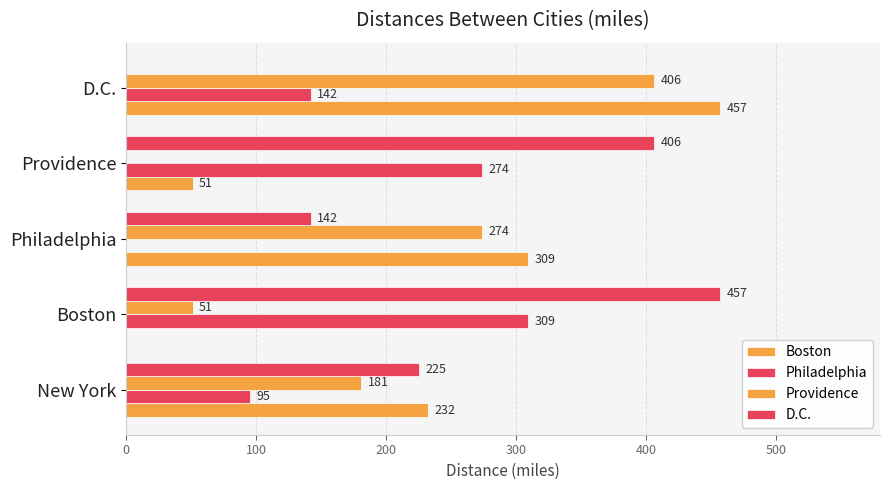

How many categories are shown in the chart?

5